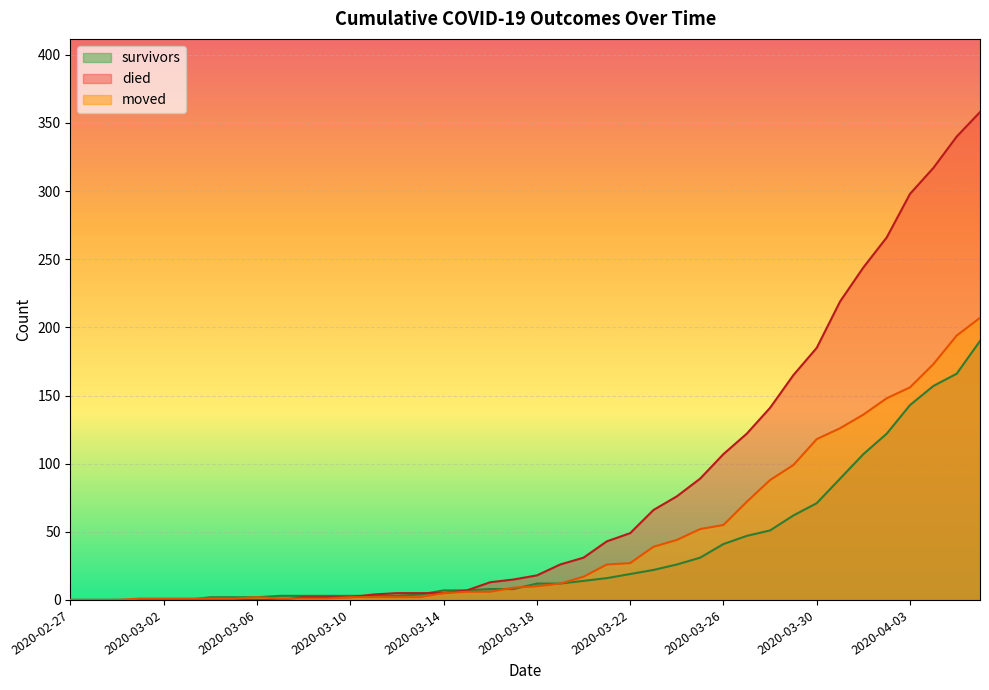

Reading right to left, transcribe all the data shown in this chart.

survivors: 2020-04-06=190	2020-04-05=166	2020-04-04=157	2020-04-03=143	2020-04-02=122	2020-04-01=107	2020-03-31=89	2020-03-30=71	2020-03-29=62	2020-03-28=51	2020-03-27=47	2020-03-26=41	2020-03-25=31	2020-03-24=26	2020-03-23=22	2020-03-22=19	2020-03-21=16	2020-03-20=14	2020-03-19=12	2020-03-18=12	2020-03-17=8	2020-03-16=8	2020-03-15=7	2020-03-14=7	2020-03-13=4	2020-03-12=3	2020-03-11=3	2020-03-10=3	2020-03-09=3	2020-03-08=3	2020-03-07=3	2020-03-06=2	2020-03-05=2	2020-03-04=2	2020-03-03=0	2020-03-02=0	2020-03-01=0	2020-02-29=0	2020-02-28=0	2020-02-27=0
died: 2020-04-06=358	2020-04-05=340	2020-04-04=317	2020-04-03=298	2020-04-02=266	2020-04-01=244	2020-03-31=219	2020-03-30=185	2020-03-29=165	2020-03-28=141	2020-03-27=122	2020-03-26=107	2020-03-25=89	2020-03-24=76	2020-03-23=66	2020-03-22=49	2020-03-21=43	2020-03-20=31	2020-03-19=26	2020-03-18=18	2020-03-17=15	2020-03-16=13	2020-03-15=7	2020-03-14=5	2020-03-13=5	2020-03-12=5	2020-03-11=4	2020-03-10=2	2020-03-09=2	2020-03-08=2	2020-03-07=0	2020-03-06=0	2020-03-05=0	2020-03-04=0	2020-03-03=0	2020-03-02=0	2020-03-01=0	2020-02-29=0	2020-02-28=0	2020-02-27=0
moved: 2020-04-06=207	2020-04-05=194	2020-04-04=173	2020-04-03=156	2020-04-02=148	2020-04-01=136	2020-03-31=126	2020-03-30=118	2020-03-29=99	2020-03-28=88	2020-03-27=72	2020-03-26=55	2020-03-25=52	2020-03-24=44	2020-03-23=39	2020-03-22=27	2020-03-21=26	2020-03-20=17	2020-03-19=12	2020-03-18=10	2020-03-17=9	2020-03-16=6	2020-03-15=6	2020-03-14=5	2020-03-13=2	2020-03-12=2	2020-03-11=2	2020-03-10=2	2020-03-09=1	2020-03-08=1	2020-03-07=1	2020-03-06=2	2020-03-05=1	2020-03-04=1	2020-03-03=1	2020-03-02=1	2020-03-01=1	2020-02-29=0	2020-02-28=0	2020-02-27=0